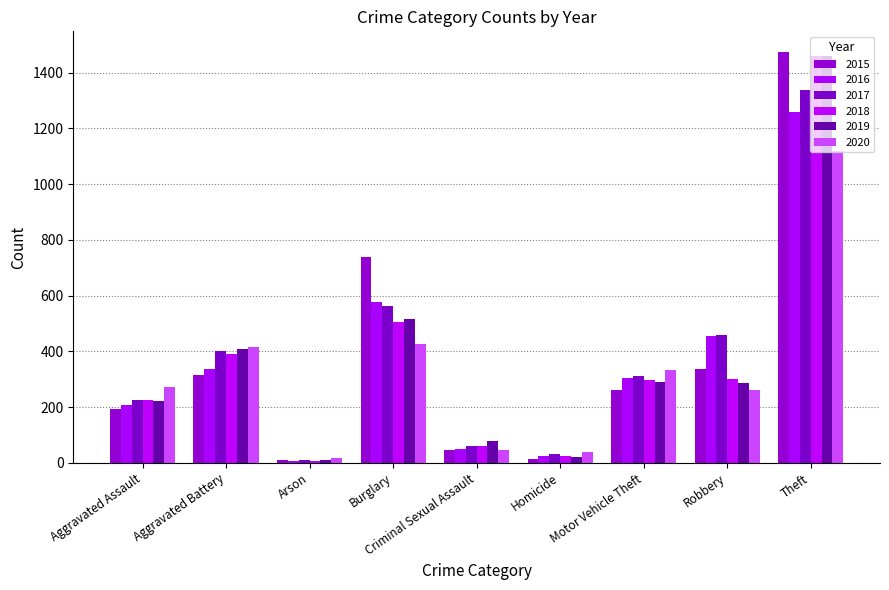

The value of 2020 at Robbery is 263. True or false?

True